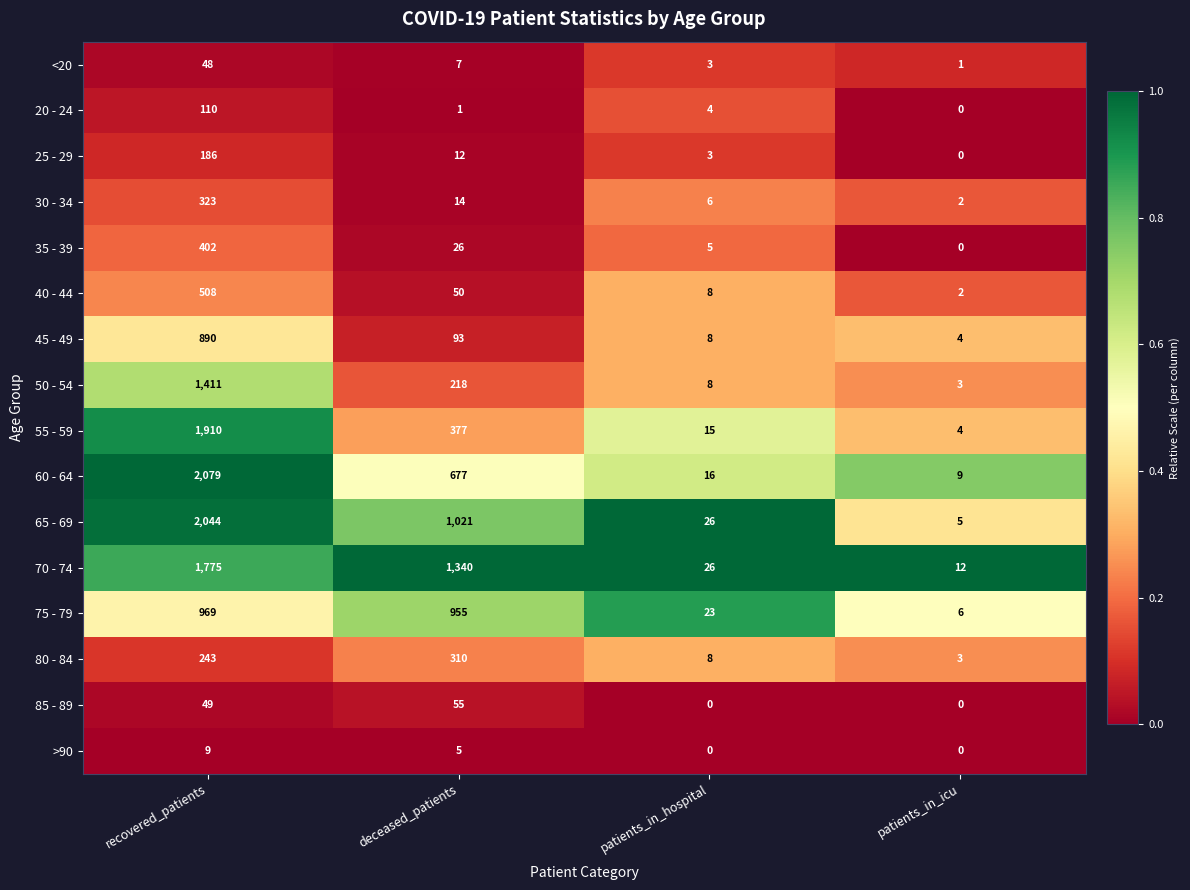

At which label does 70 - 74 reach its peak?

recovered_patients